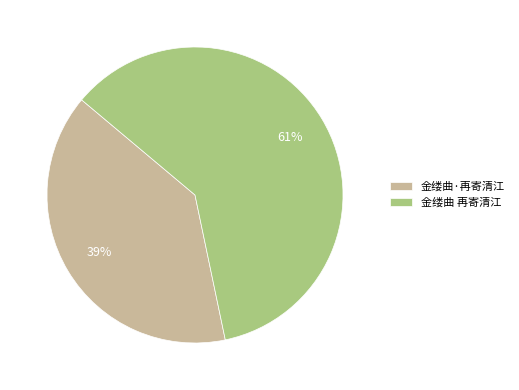

To the nearest percent, what is the average slice percentage?

50%